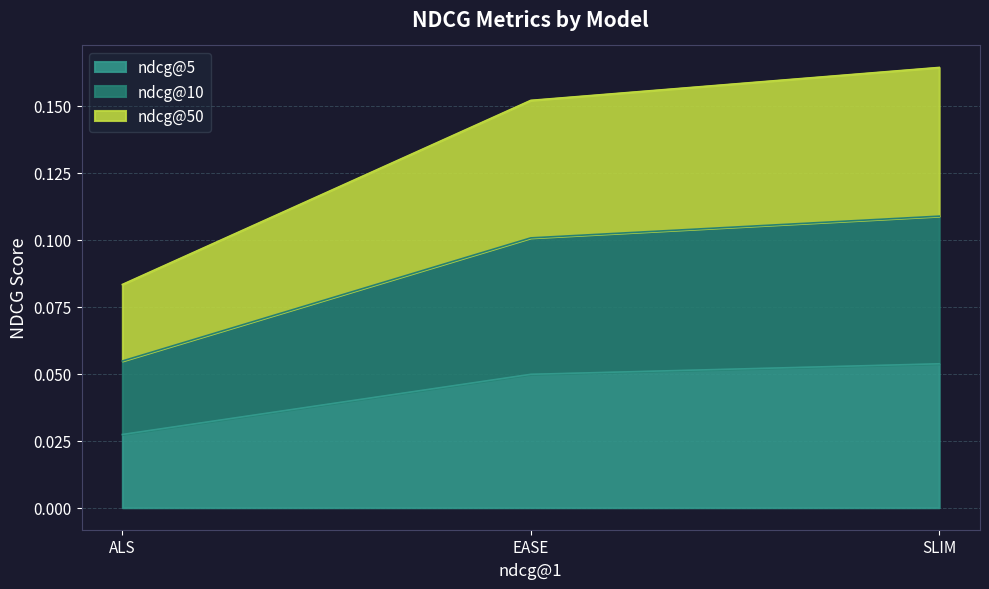

What are all the series names shown in the legend?

ndcg@5, ndcg@10, ndcg@50